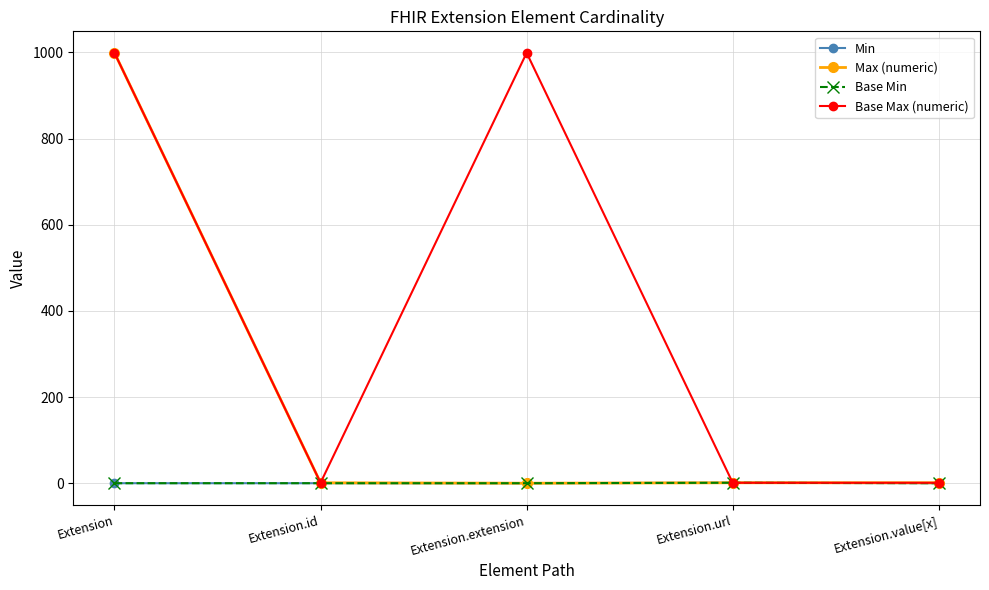

At which category does the chart reach its peak across all series?

Extension